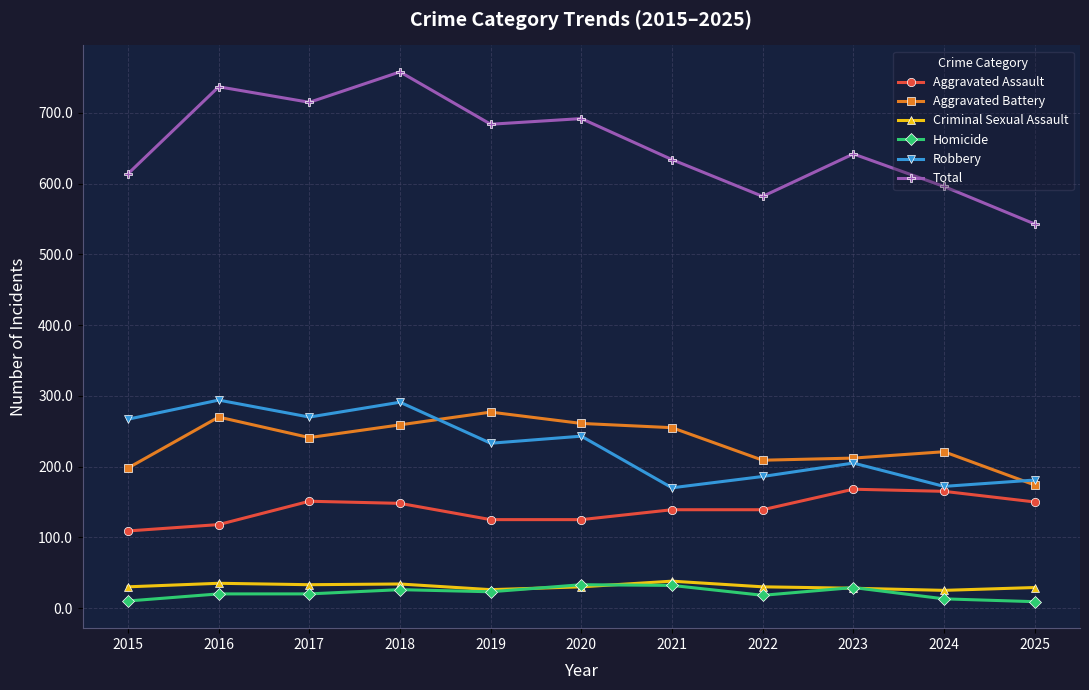

At which label does Total reach its minimum?

2025